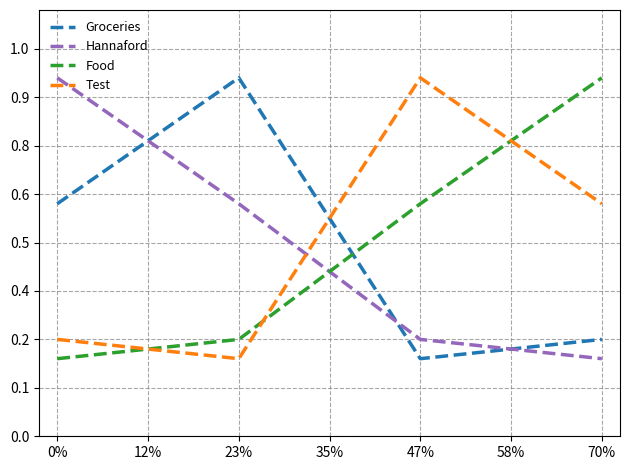

Is this an area chart (filled region under the line)?

No